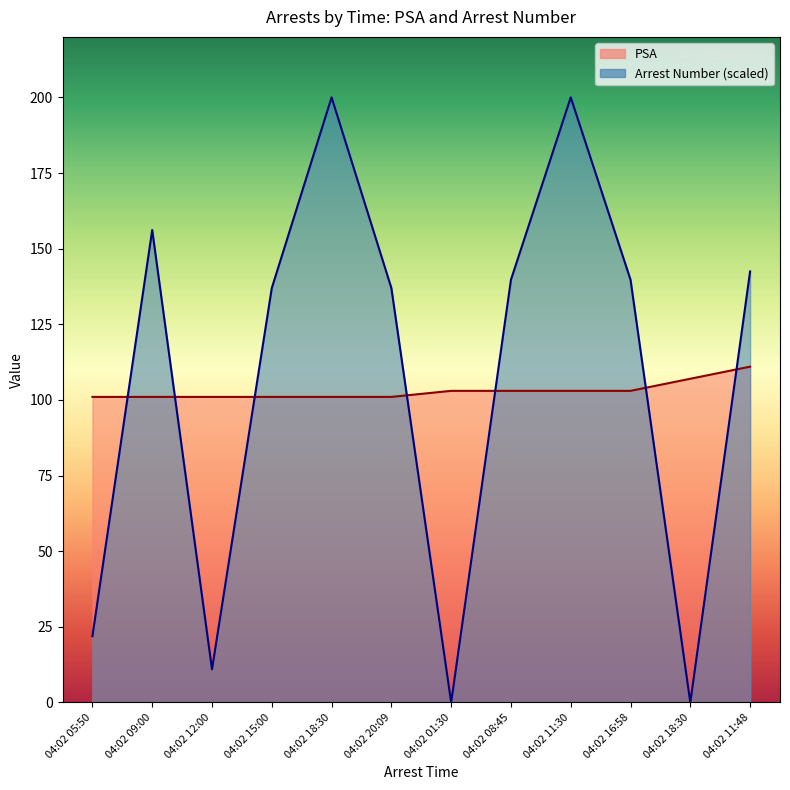

How many PSA values are between 101 and 103?

10